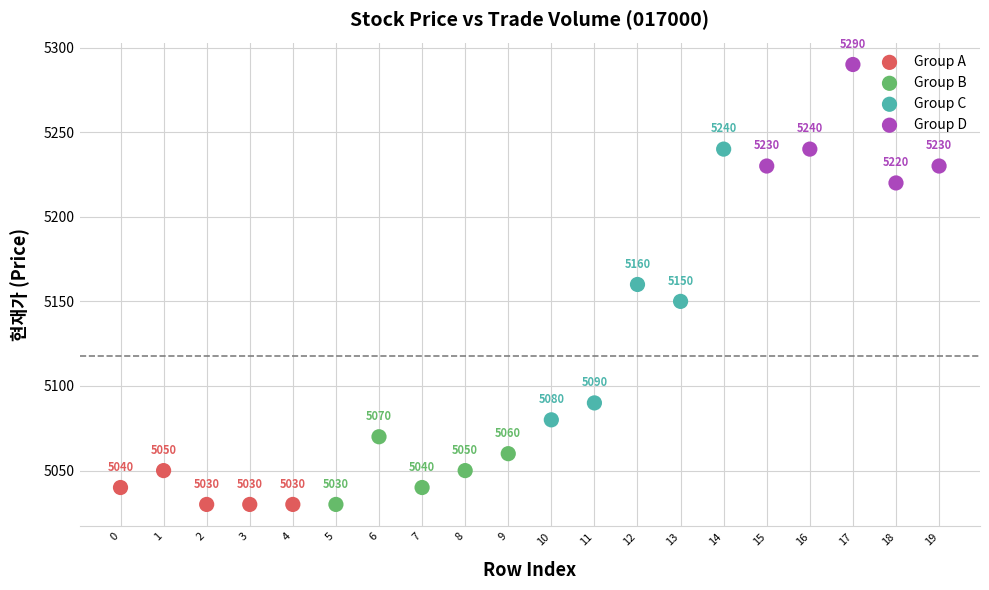

Which series contains the highest Y value?

Group D